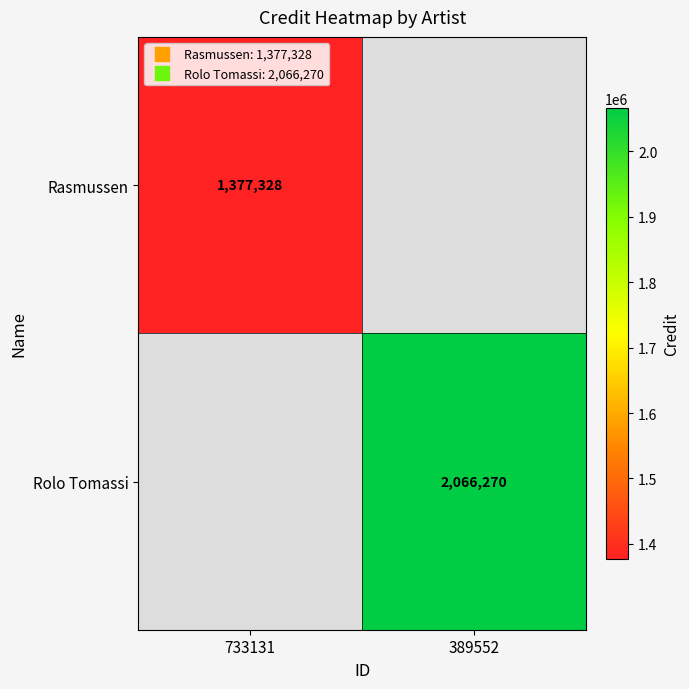

Is it true that Rasmussen equals 2037982.2 at 733131?

False